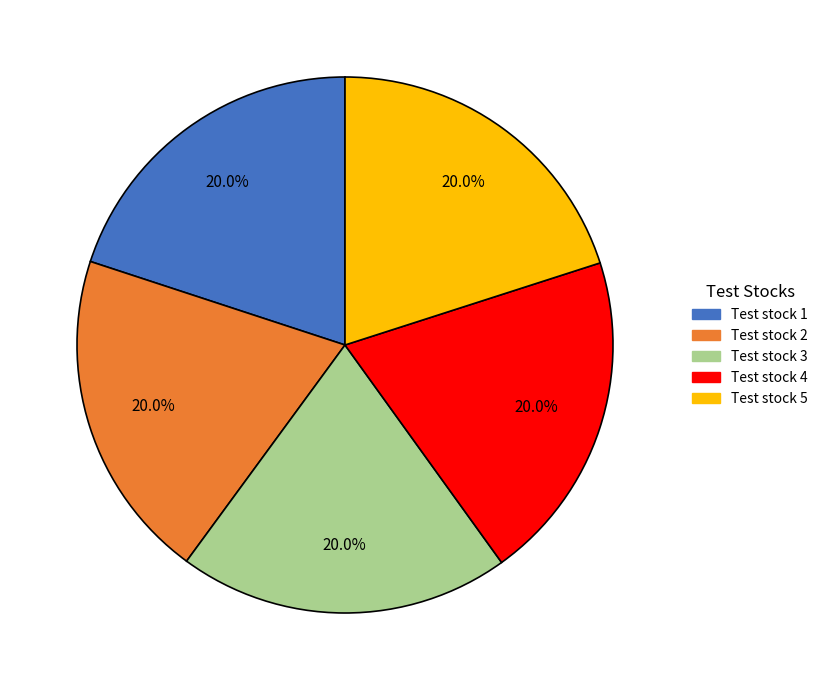

To the nearest percent, what portion does Test stock 2 represent?

20%